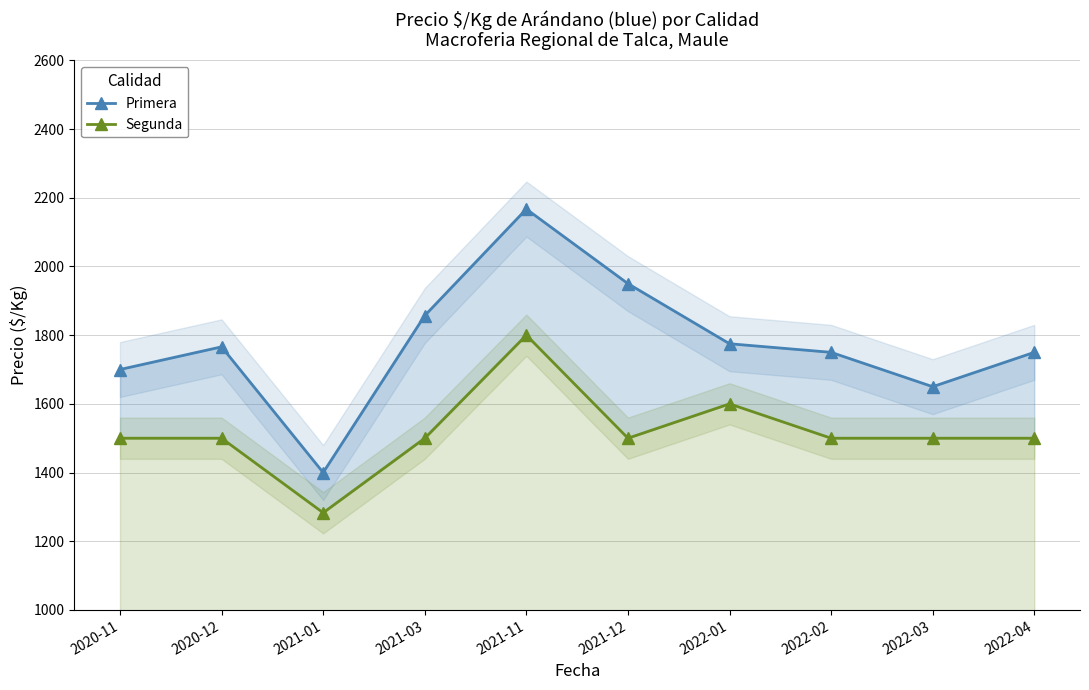

Is this an area chart (filled region under the line)?

No